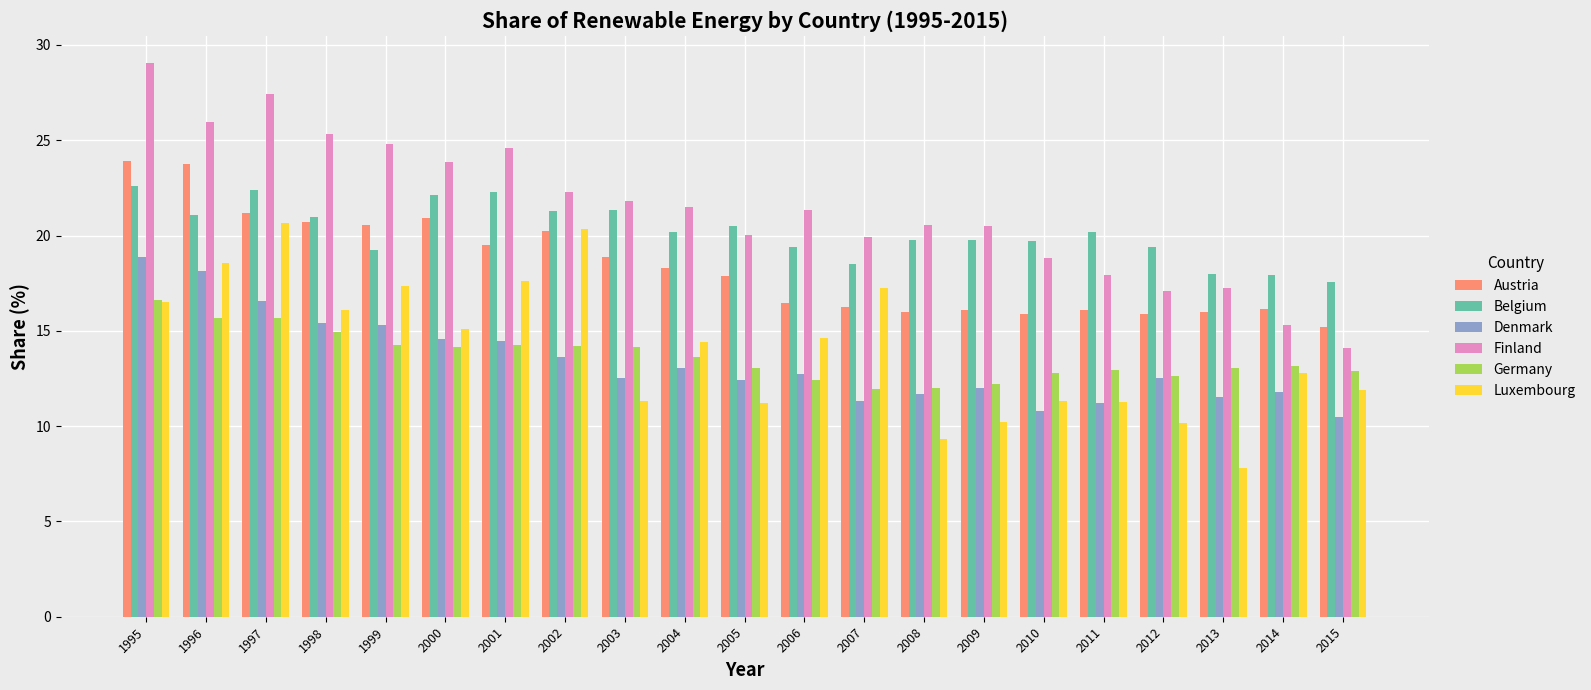

Is it true that Austria equals 15.9 at 1995?

False